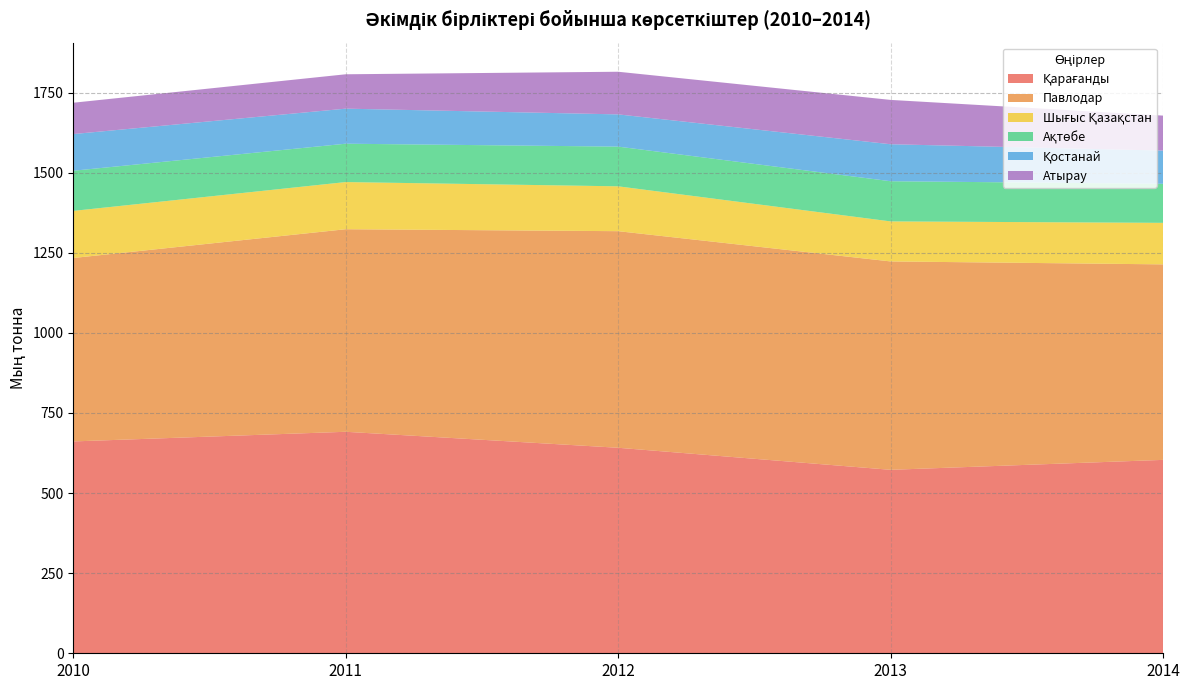

Reading left to right, transcribe all the data shown in this chart.

Қарағанды: 661.2	691.3	641.4	572.6	603.6
Павлодар: 572.5	632.2	676.0	650.4	610.2
Шығыс Қазақстан: 147.0	147.2	140.0	124.9	129.6
Ақтөбе: 125.3	119.7	123.9	125.4	121.8
Қостанай: 114.5	109.4	100.6	115.4	103.8
Атырау: 97.8	107.3	133.1	138.4	109.1